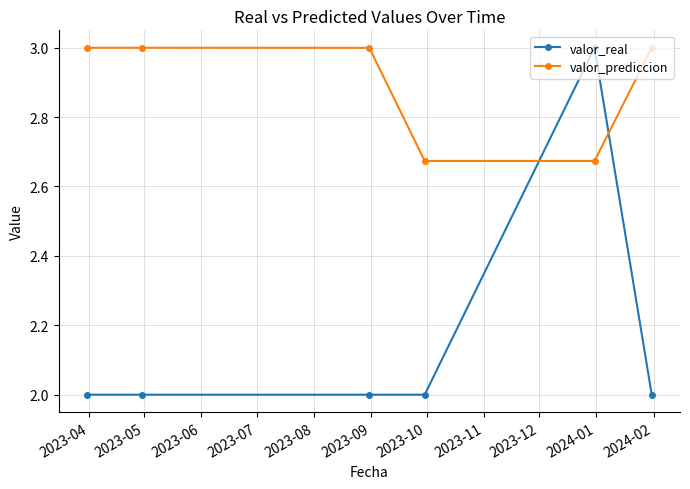

What is the value of the valor_real point at the 5th from the left?

3.0